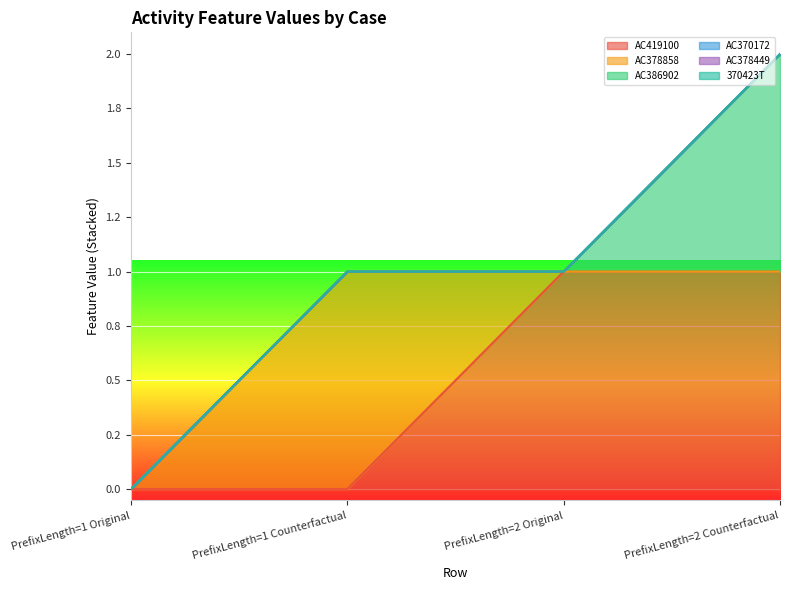

How many values in the AC419100 series are below 1?

2